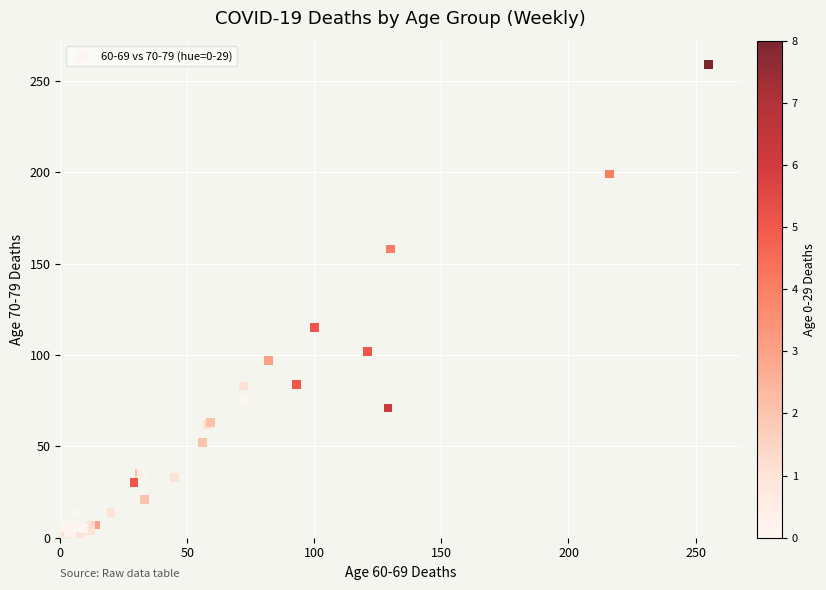

What Y value in the scatter plot is closest to 129?

115